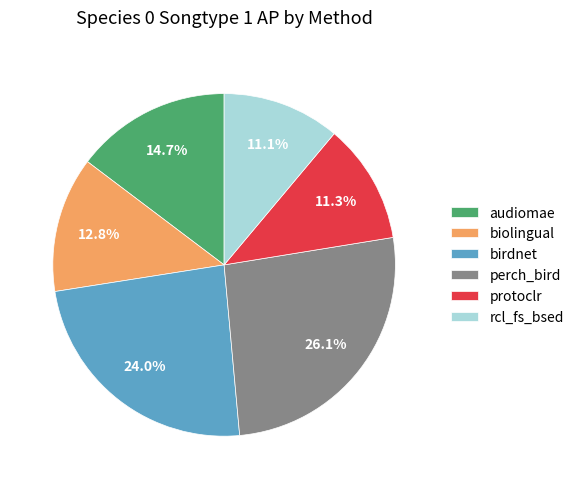

Does any single category account for the majority?

No